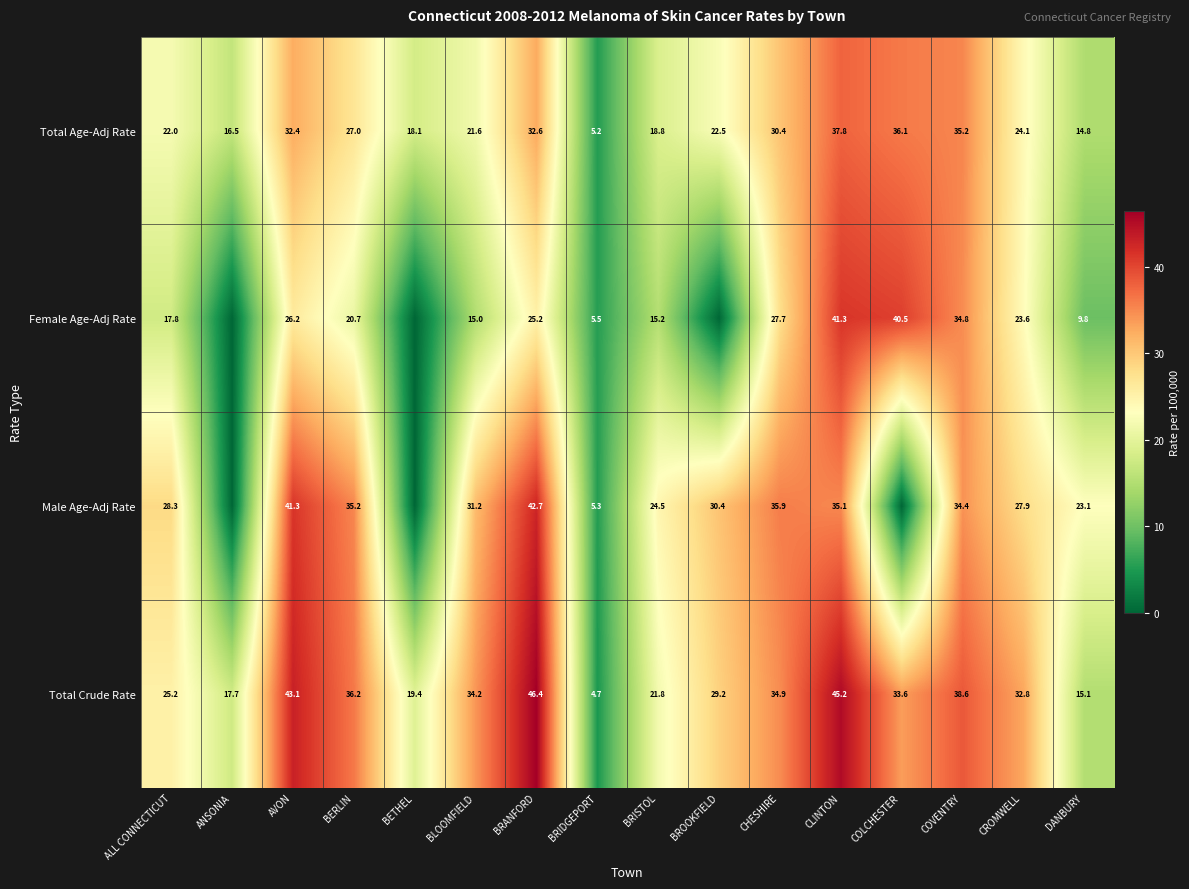

True or false: Total Crude Rate has a value of 21.7 at DANBURY.

False